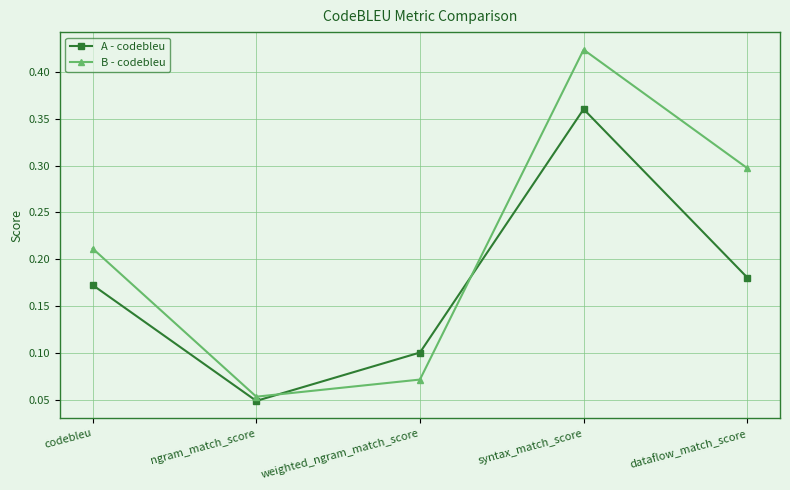

List the series in order of their overall mean, highest first.

B - codebleu, A - codebleu